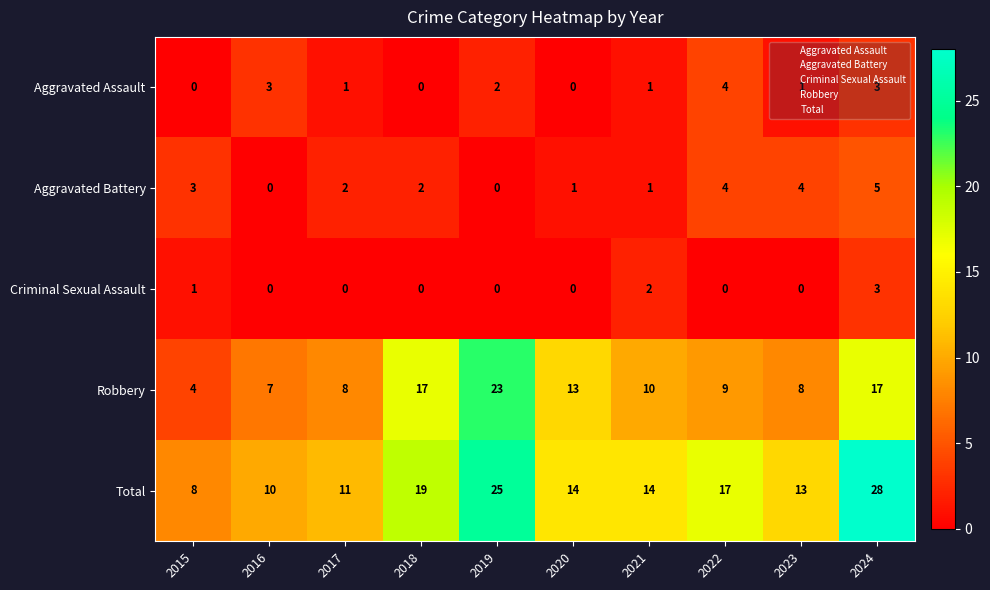

The value of Aggravated Battery at 2016 is -2. True or false?

False